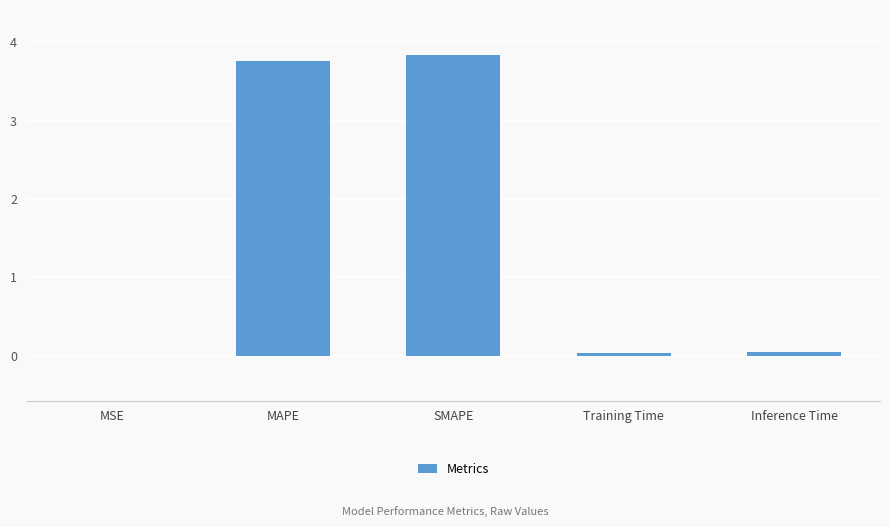

Between SMAPE and Training Time, which is larger?

SMAPE